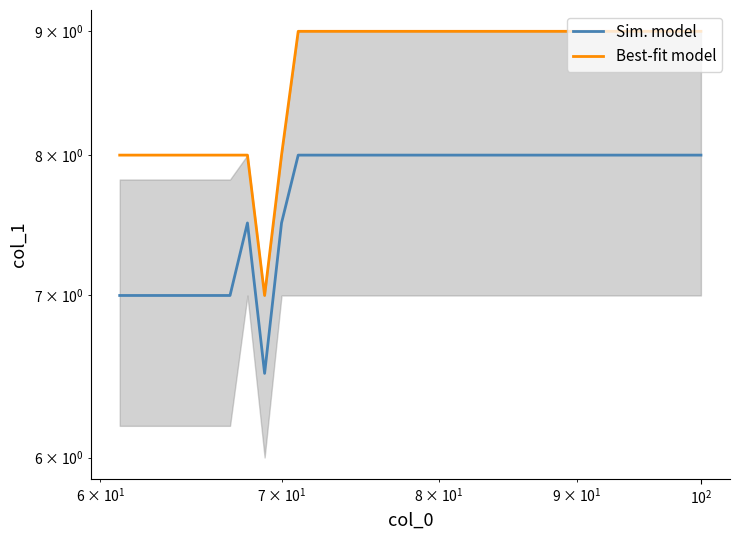

Is it true that Sim. model equals 4.9 at 18?

False